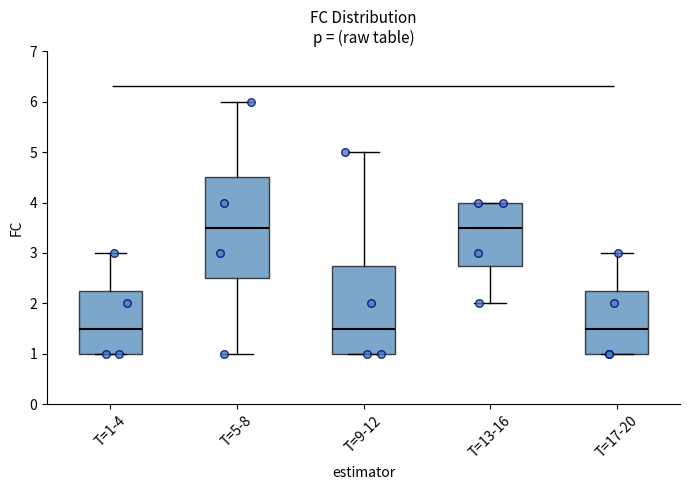

Which box is the tallest, from its lower edge to its upper edge?

T=5-8